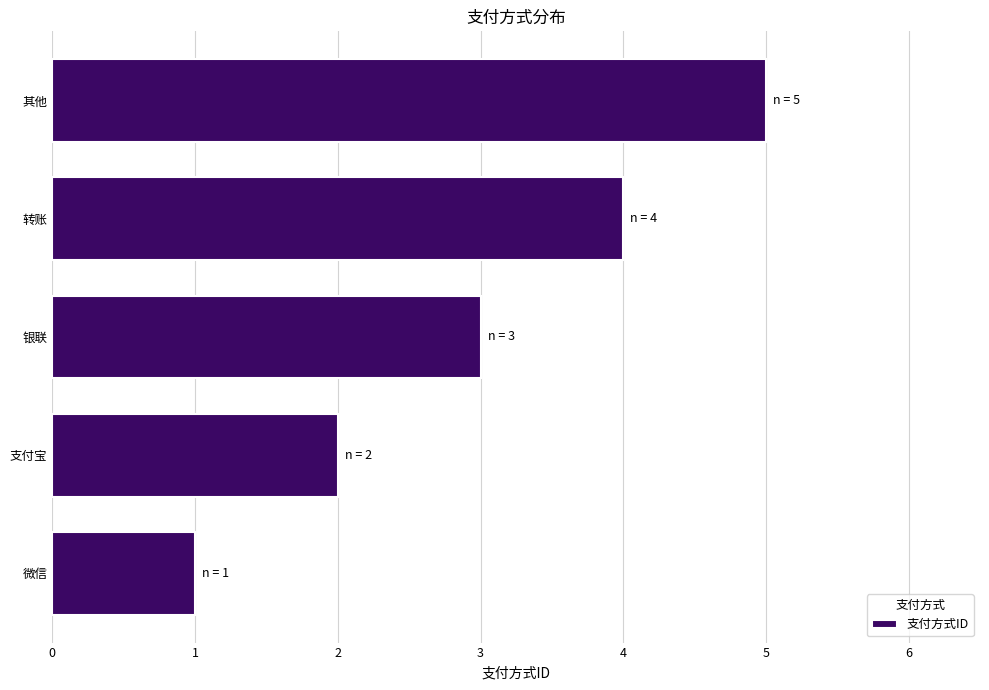

What is the average value?

3